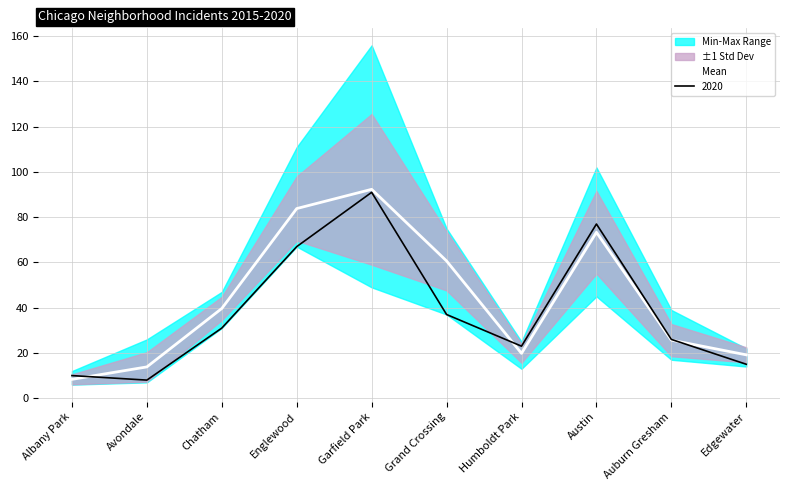

Rank the categories by value from lowest to highest.

Albany Park, Avondale, Edgewater, Humboldt Park, Auburn Gresham, Chatham, Grand Crossing, Austin, Englewood, Garfield Park